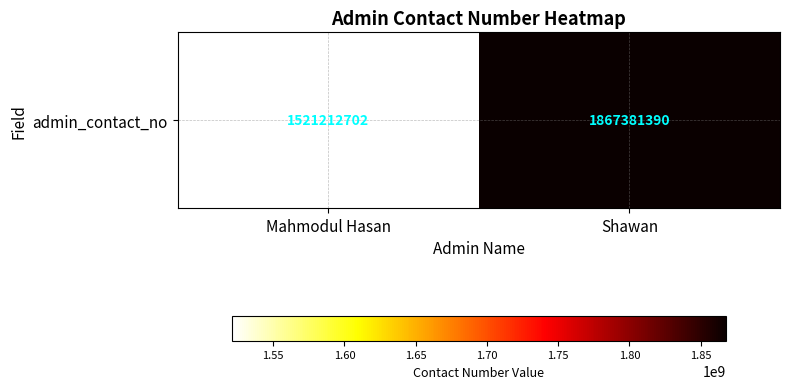

Where is the data nearest to the value 1694297046?

Mahmodul Hasan